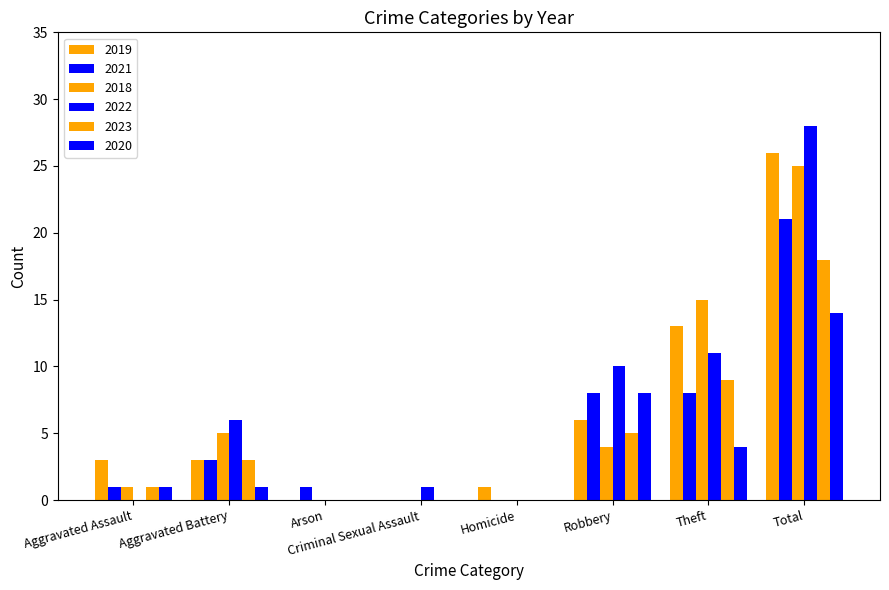

What is the difference between the 2018 values at Aggravated Battery and Total?

20